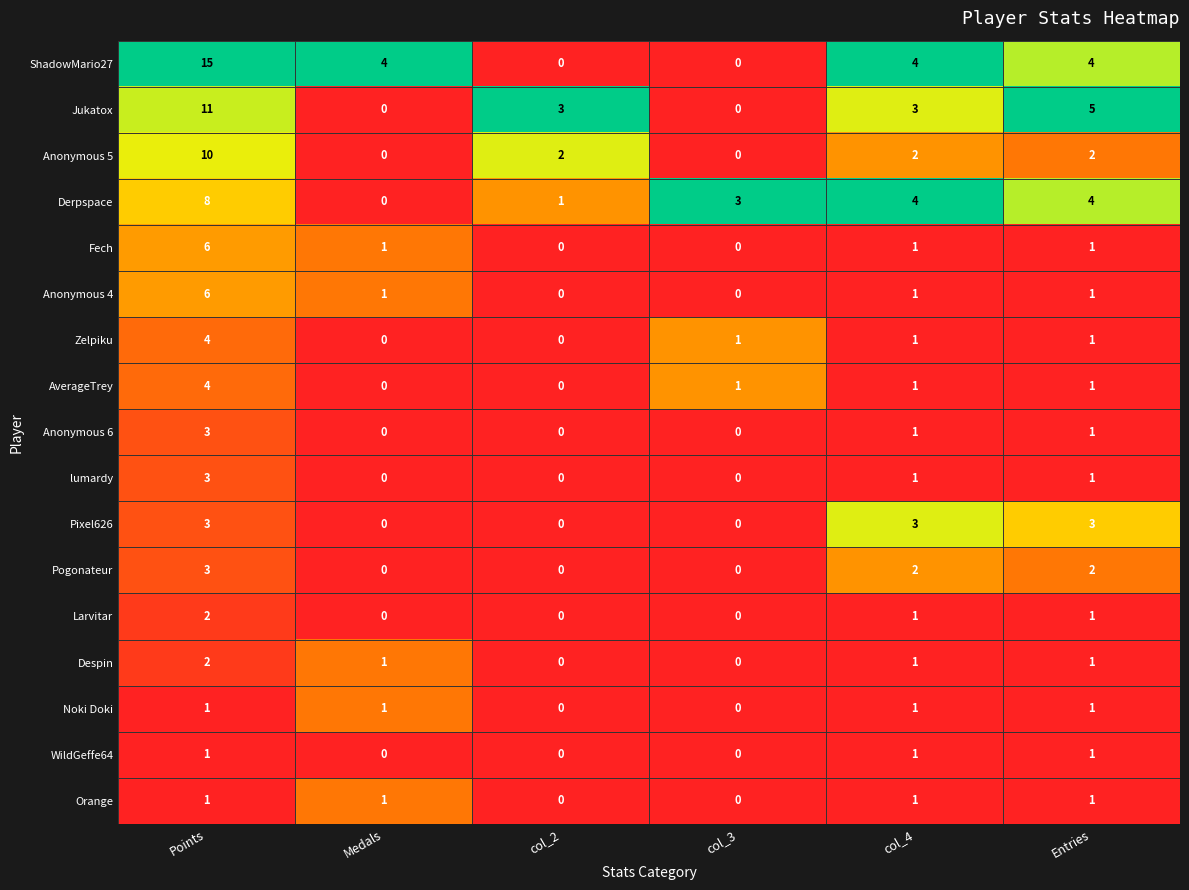

What is the sum of all Noki Doki values?

4